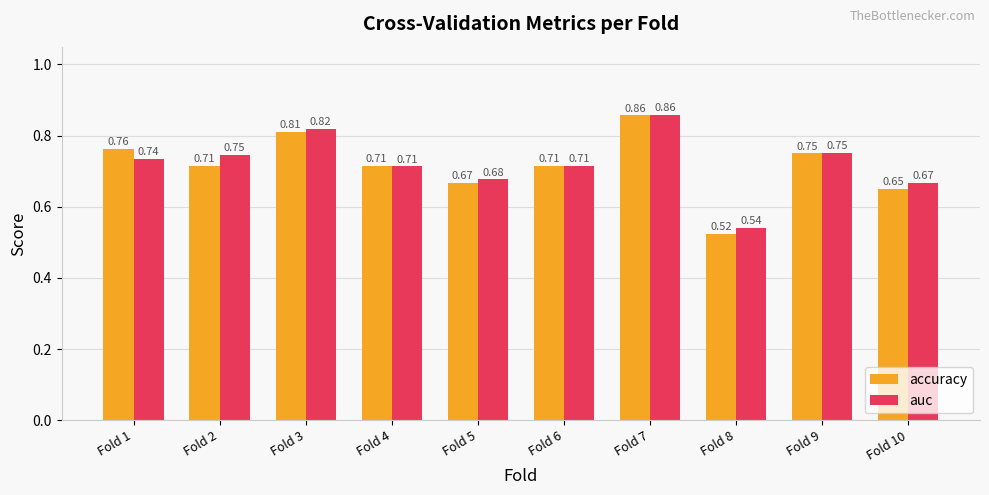

What is the sum of the accuracy values at Fold 10 and Fold 1?

1.4